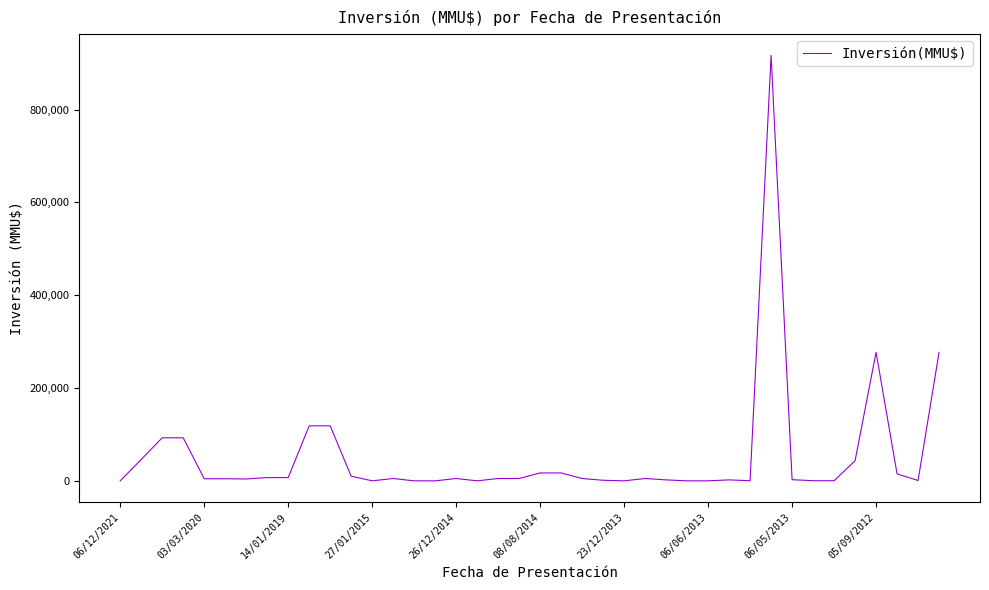

What is the difference between the maximum and minimum values?

917000